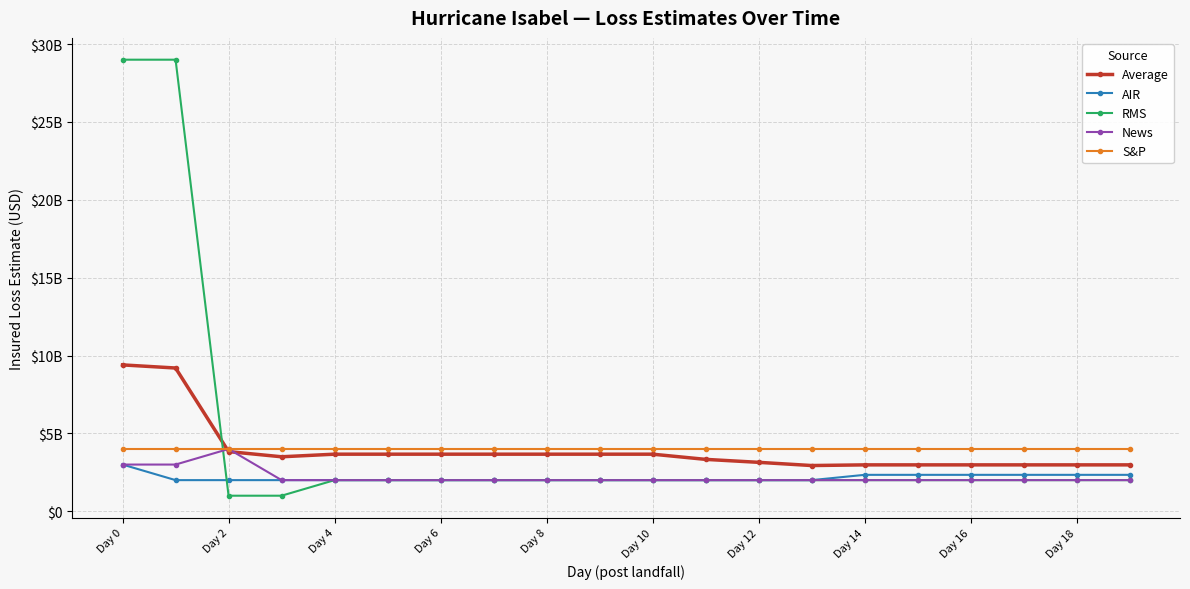

Is this an area chart (filled region under the line)?

No